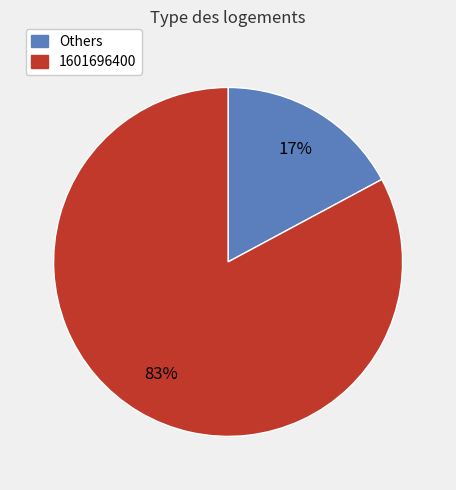

To the nearest percent, what is the average slice percentage?

50%